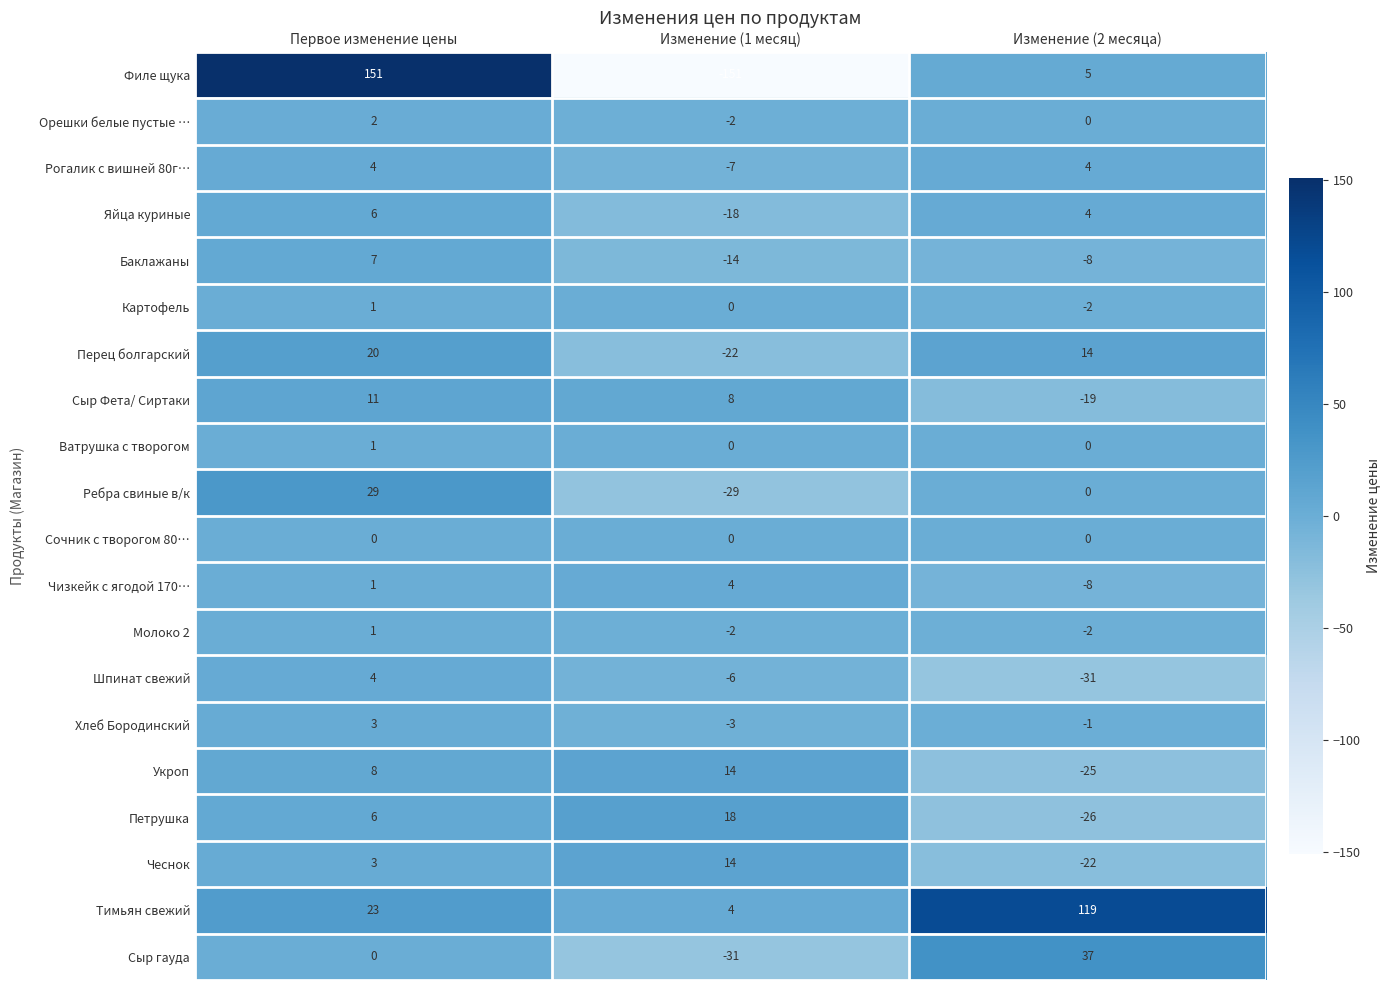

What is the difference between the maximum and second lowest values in the Филе щука series?

146